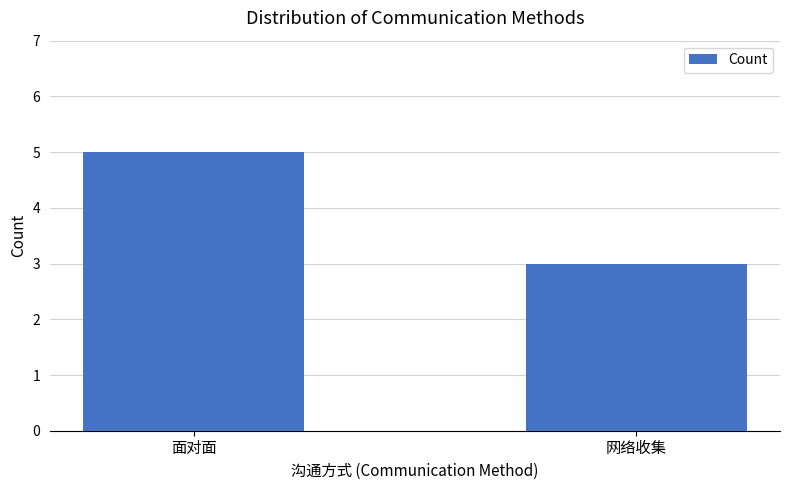

What position from the left is 网络收集?

2